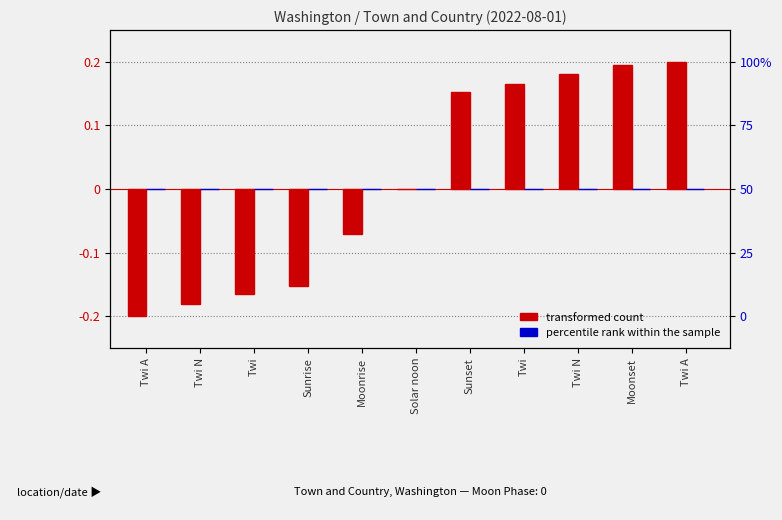

Reading right to left, what are all the values shown in this chart?

transformed count: 0.2	0.2	0.2	0.2	0.2	-0.0	-0.1	-0.2	-0.2	-0.2	-0.2
percentile rank within the sample: 0.0	0.0	0.0	0.0	0.0	0.0	0.0	0.0	0.0	0.0	0.0